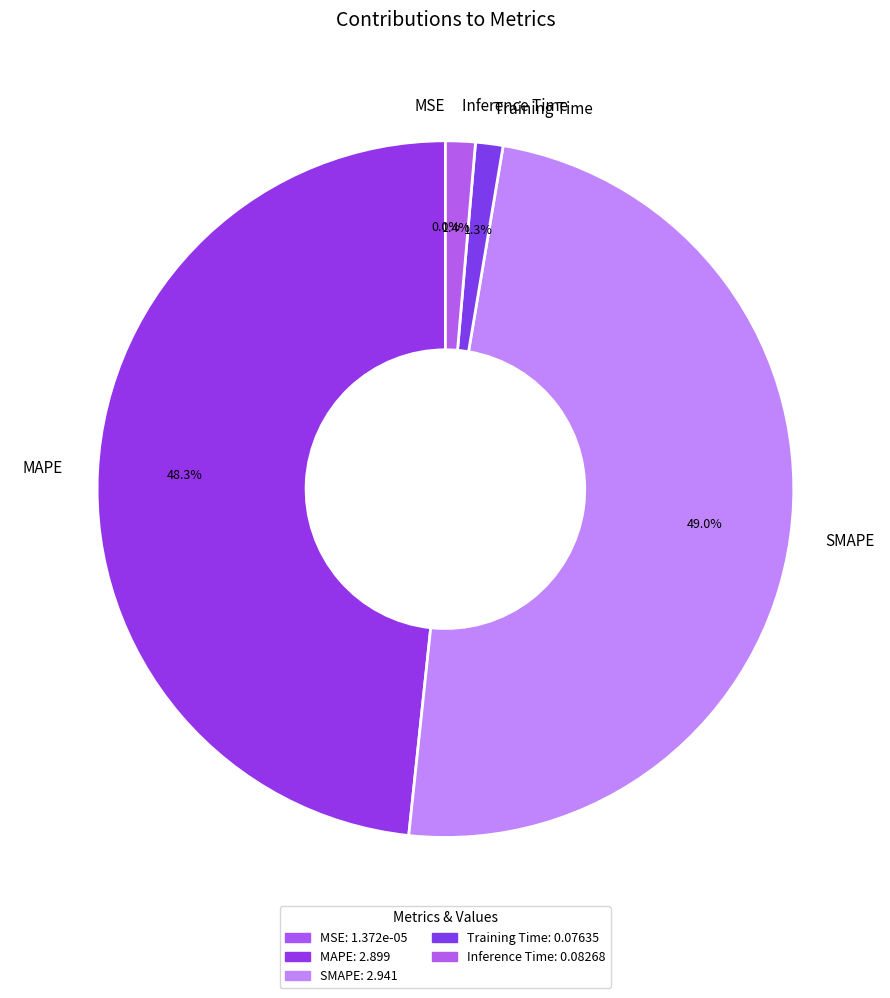

Between SMAPE and Training Time, which is larger?

SMAPE